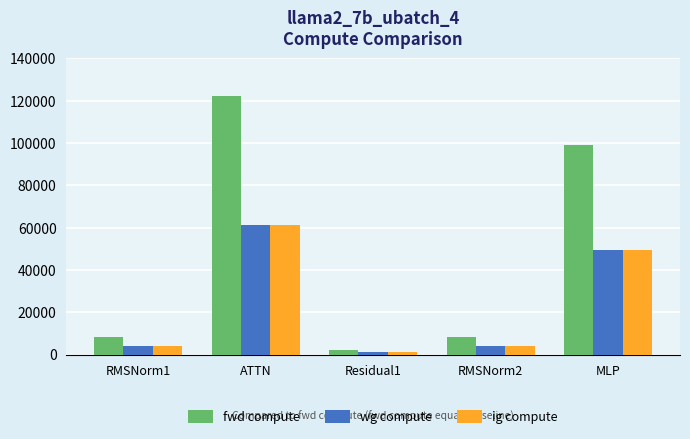

How many bars are there in each group?

3